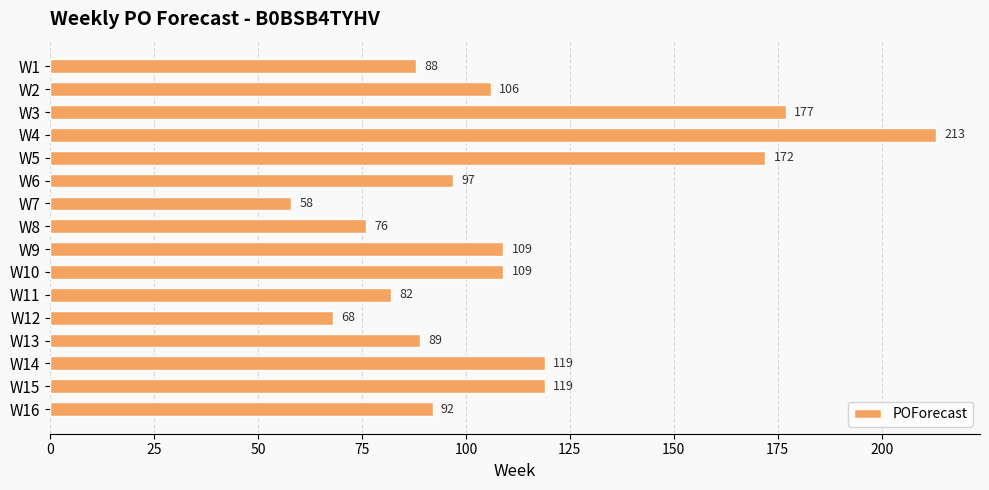

What is the difference between the maximum and second lowest values?

145